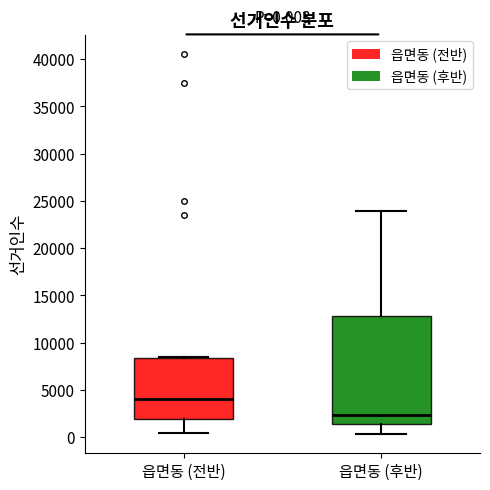

Which box's median line is the lowest?

읍면동 (후반)